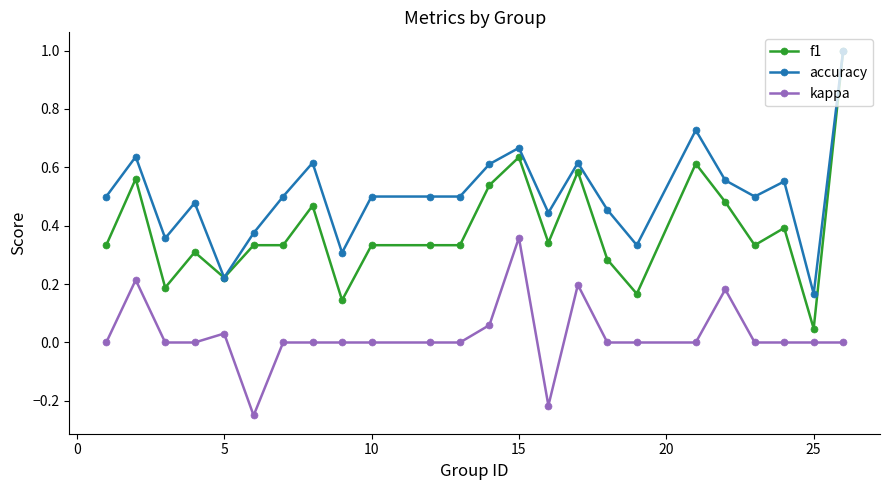

At how many categories does at least one series exceed 0?

24